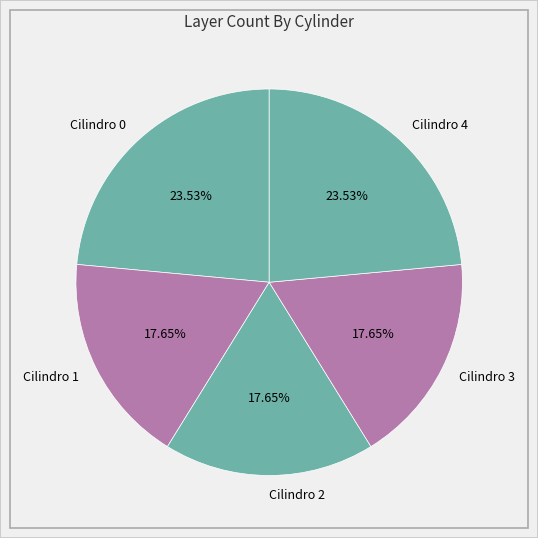

To the nearest percent, what portion does Cilindro 0 represent?

24%